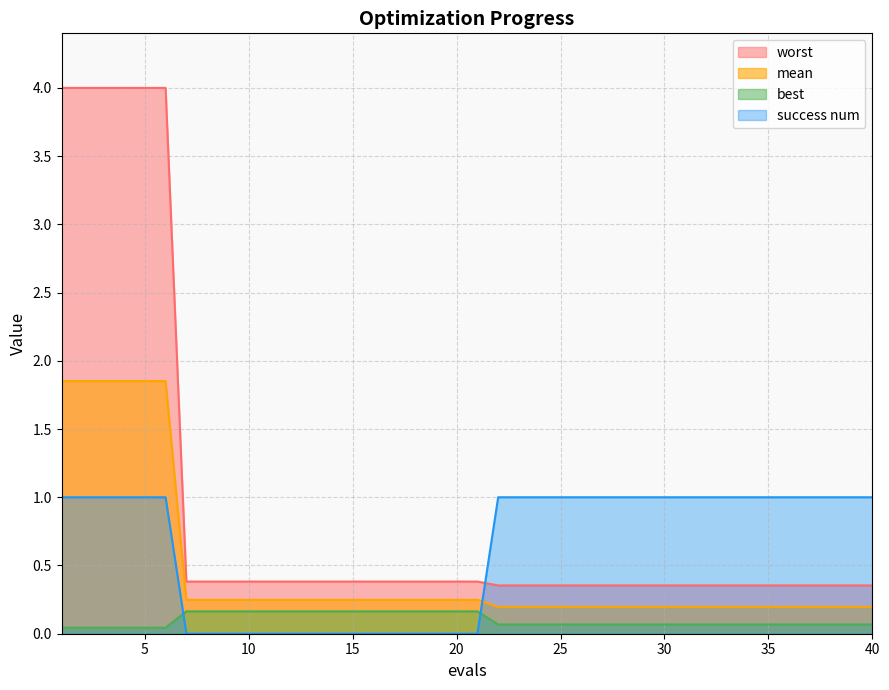

Which has a higher value, 28 or 33?

28